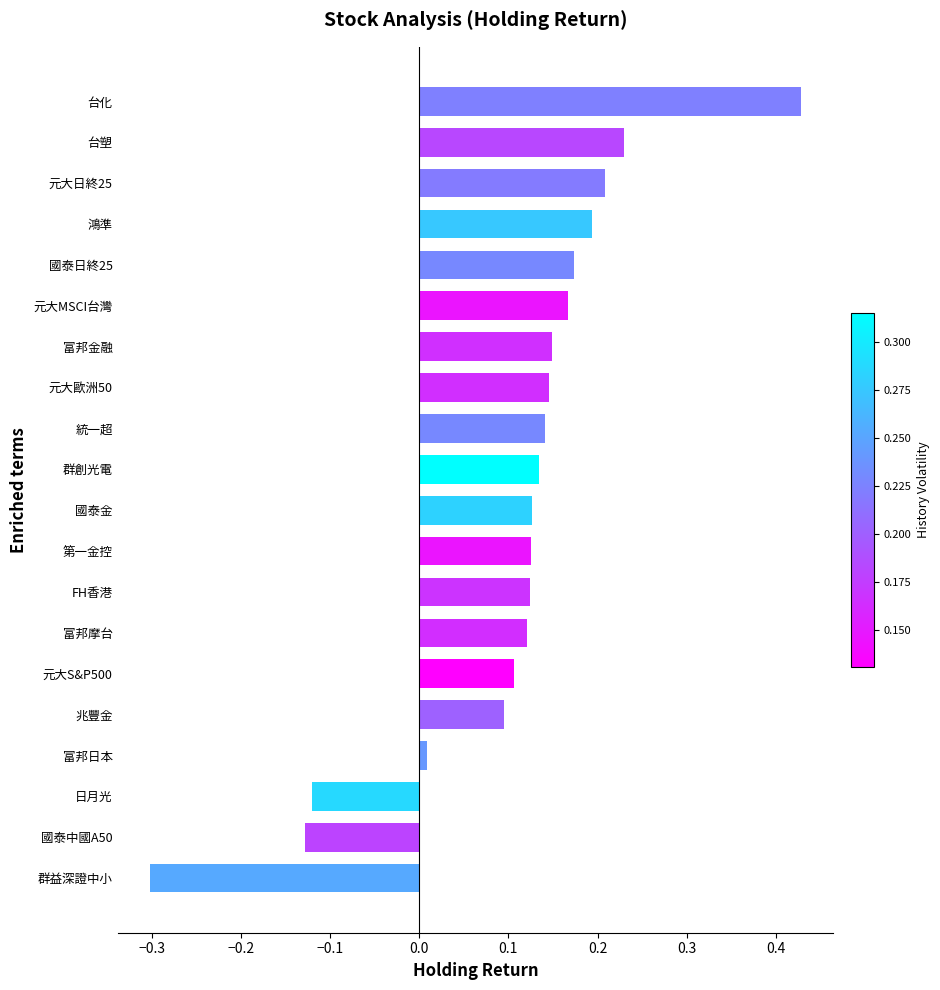

At which category does the chart reach its minimum across all series?

群益深證中小